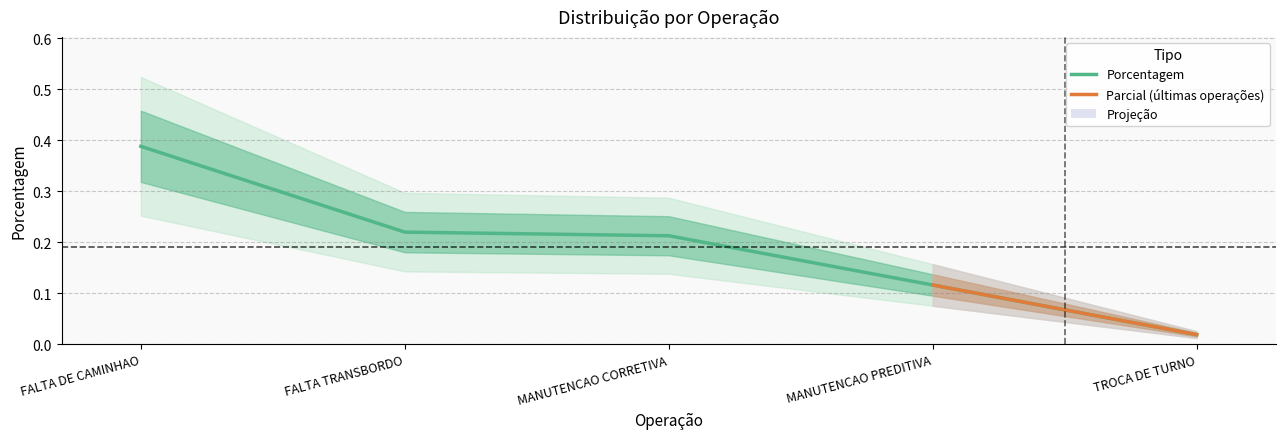

Rank the categories by value from lowest to highest.

TROCA DE TURNO, MANUTENCAO PREDITIVA, MANUTENCAO CORRETIVA, FALTA TRANSBORDO, FALTA DE CAMINHAO